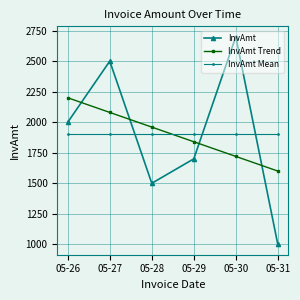

How many data points does each series have?

6